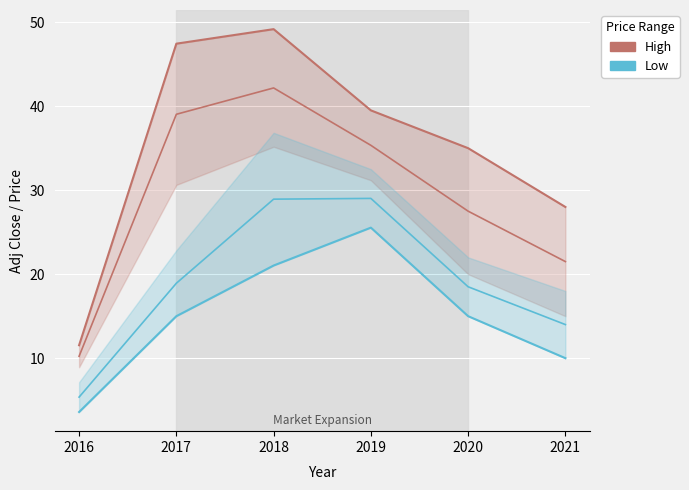

True or false: Low (mid) has more than 2 points higher than both neighbors.

False